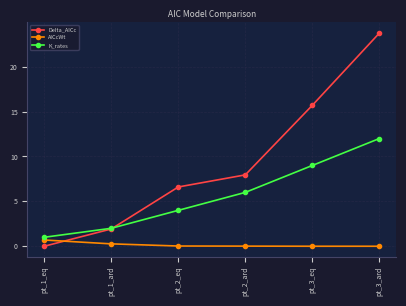

What position from the left is pt_3_eq?

5